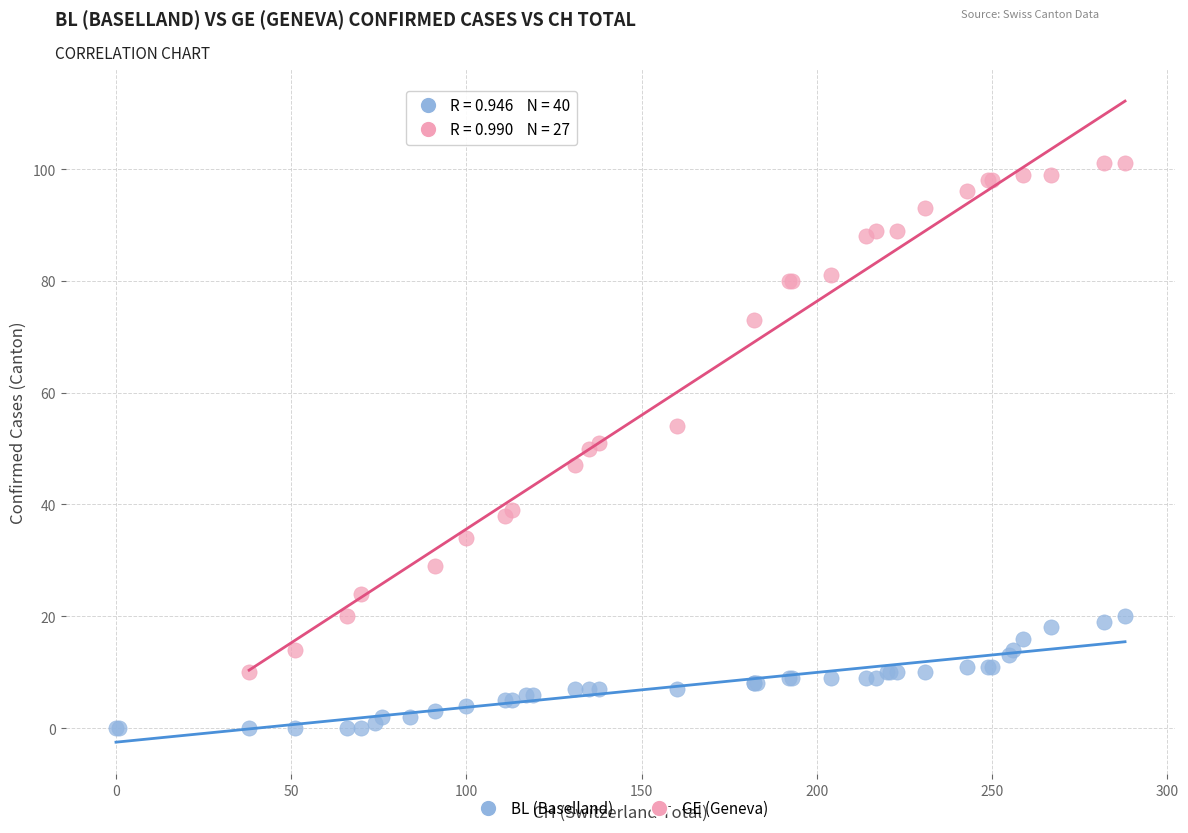

Which series reaches the minimum Y coordinate?

BL (Baselland)